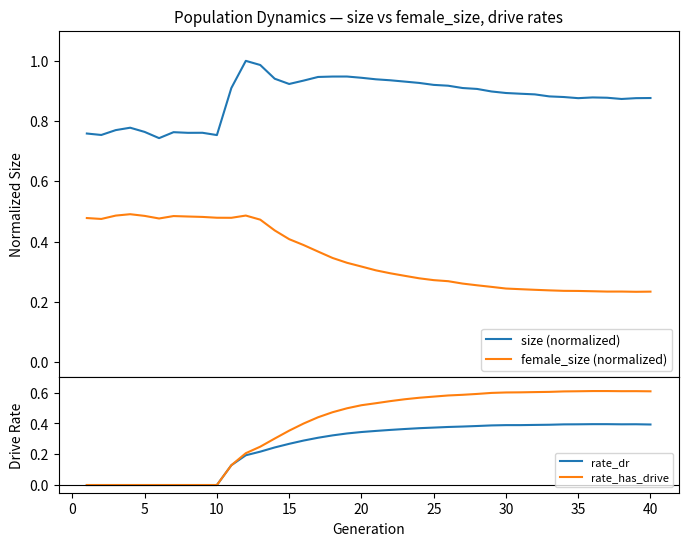

What are all the series names shown in the legend?

size (normalized), female_size (normalized), rate_dr, rate_has_drive